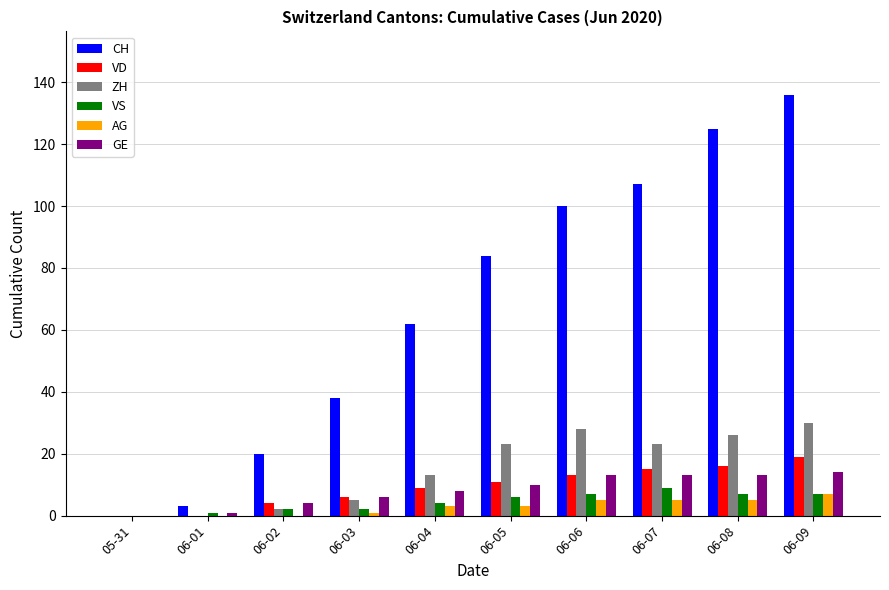

Reading right to left, list all the values displayed in this chart.

CH: 06-09=136	06-08=125	06-07=107	06-06=100	06-05=84	06-04=62	06-03=38	06-02=20	06-01=3	05-31=0
VD: 06-09=19	06-08=16	06-07=15	06-06=13	06-05=11	06-04=9	06-03=6	06-02=4	06-01=0	05-31=0
ZH: 06-09=30	06-08=26	06-07=23	06-06=28	06-05=23	06-04=13	06-03=5	06-02=2	06-01=0	05-31=0
VS: 06-09=7	06-08=7	06-07=9	06-06=7	06-05=6	06-04=4	06-03=2	06-02=2	06-01=1	05-31=0
AG: 06-09=7	06-08=5	06-07=5	06-06=5	06-05=3	06-04=3	06-03=1	06-02=0	06-01=0	05-31=0
GE: 06-09=14	06-08=13	06-07=13	06-06=13	06-05=10	06-04=8	06-03=6	06-02=4	06-01=1	05-31=0